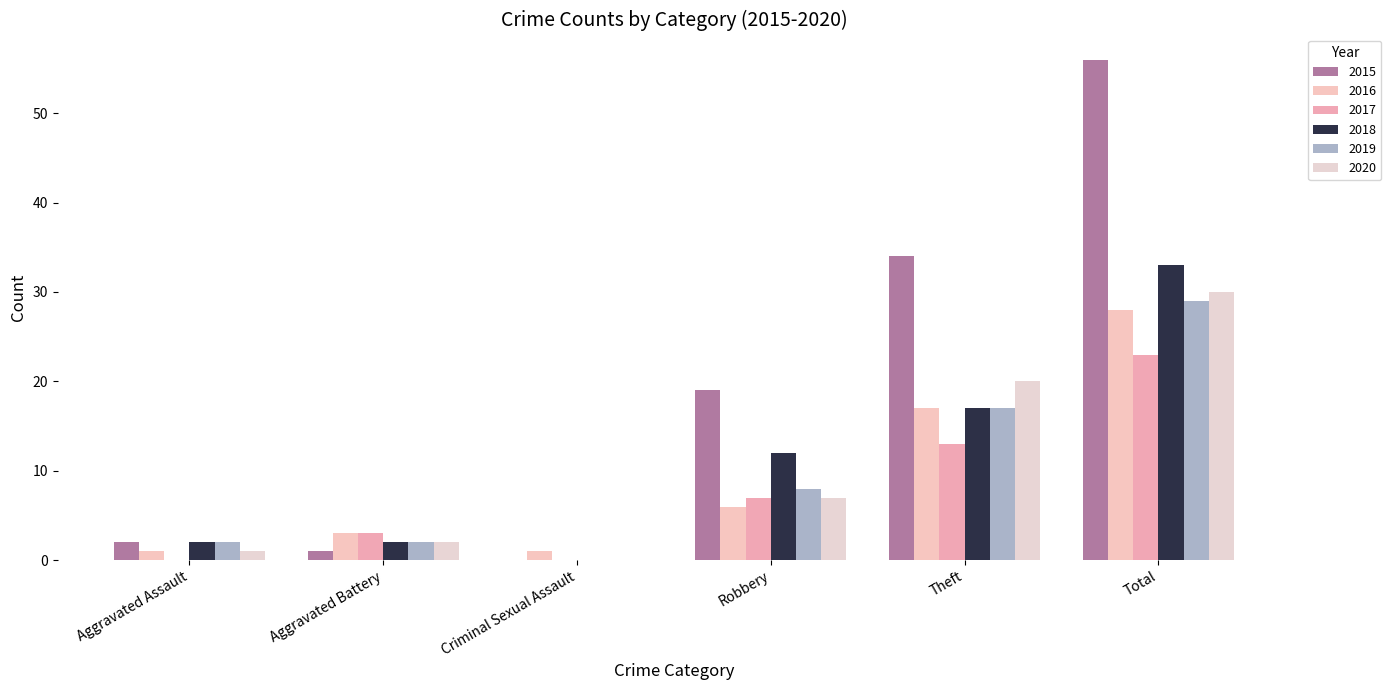

What is the sum of all 2015 values?

112